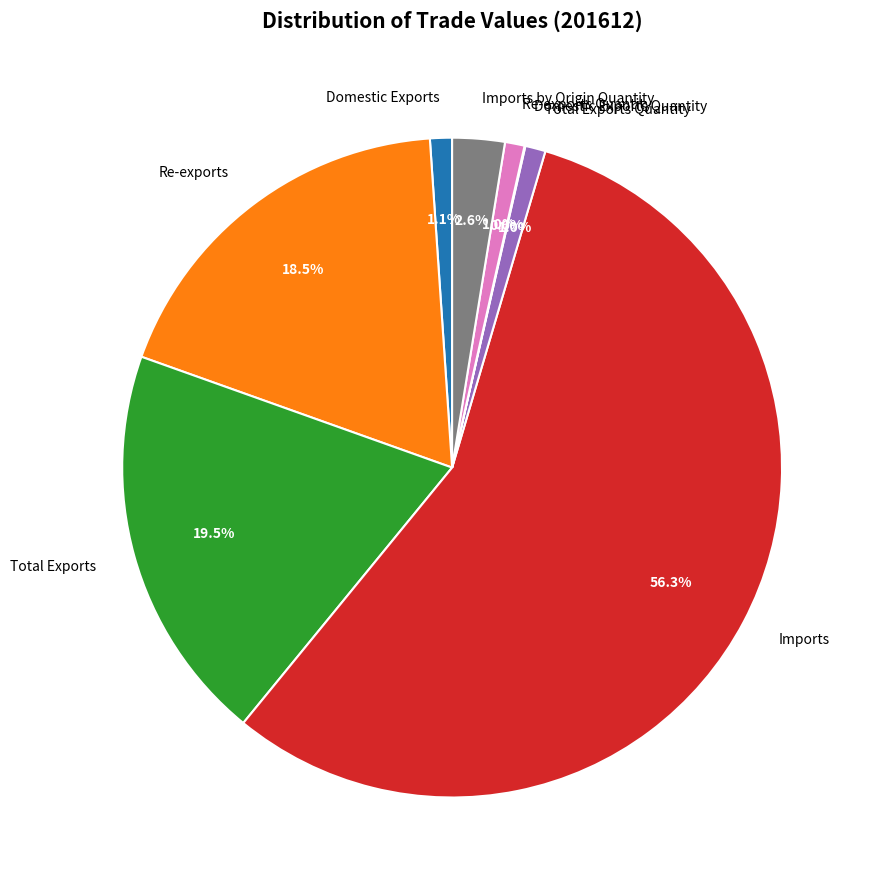

Which category accounts for the majority?

Imports